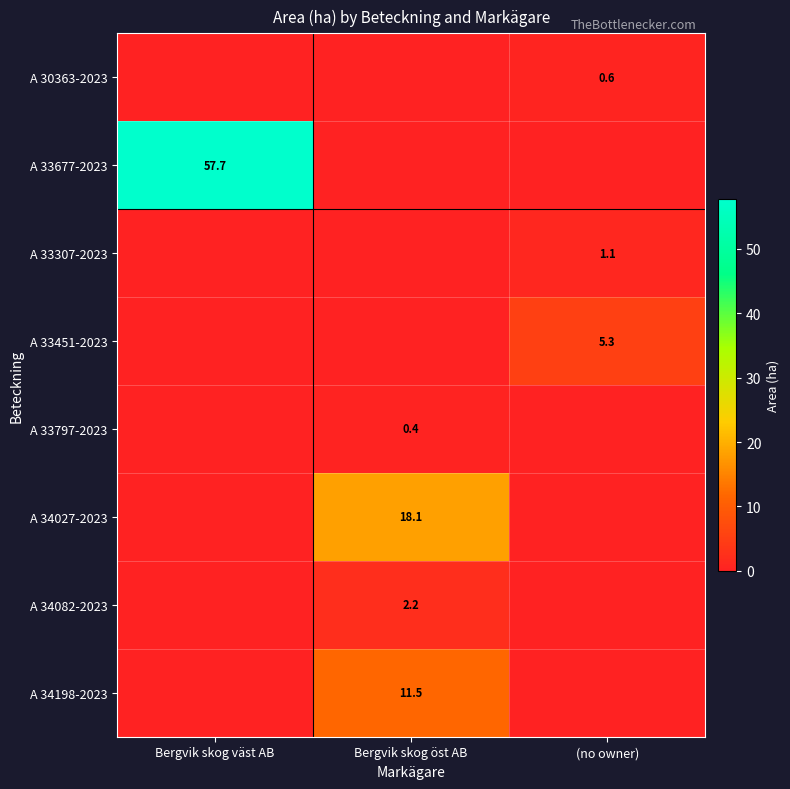

The value of A 33307-2023 at (no owner) is 2.0. True or false?

False